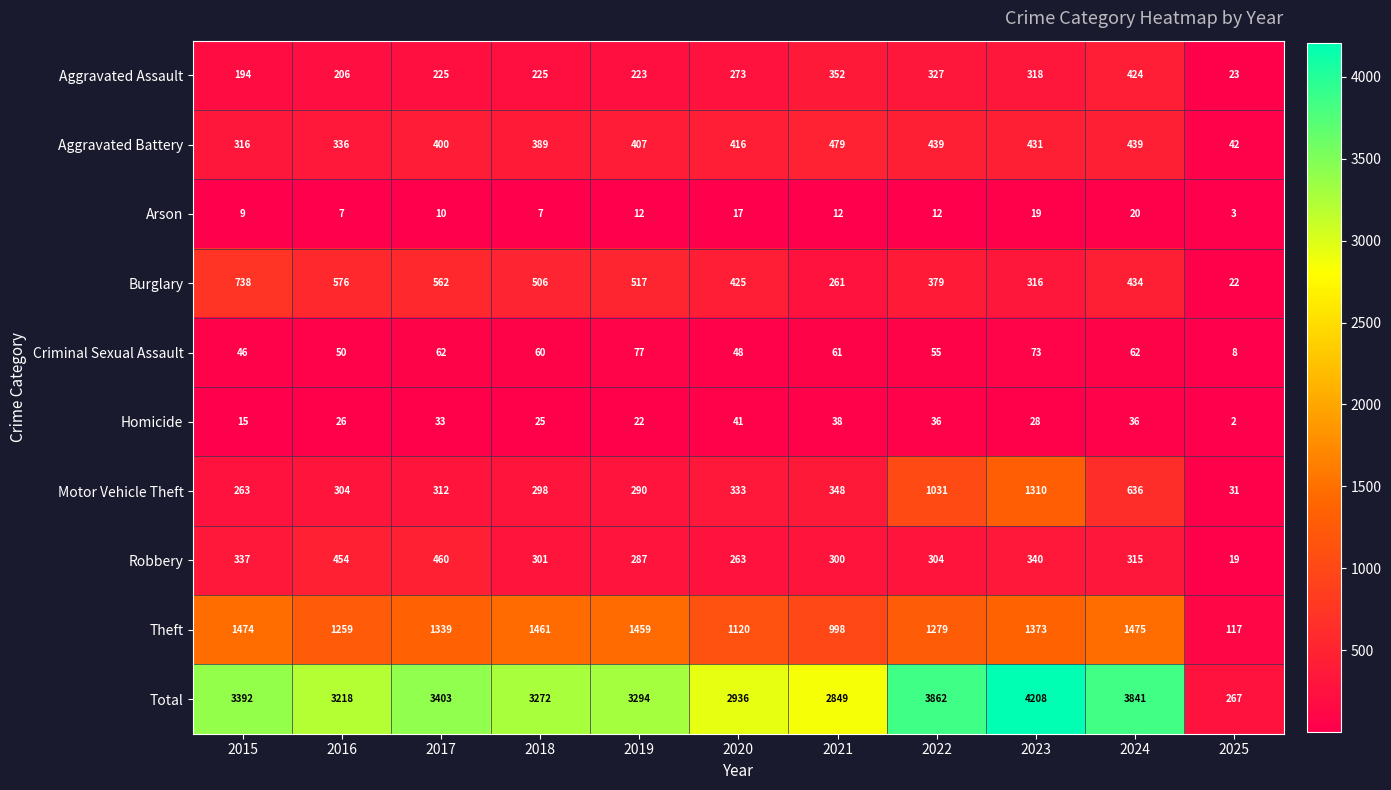

Which series has the largest range (max minus min)?

Total